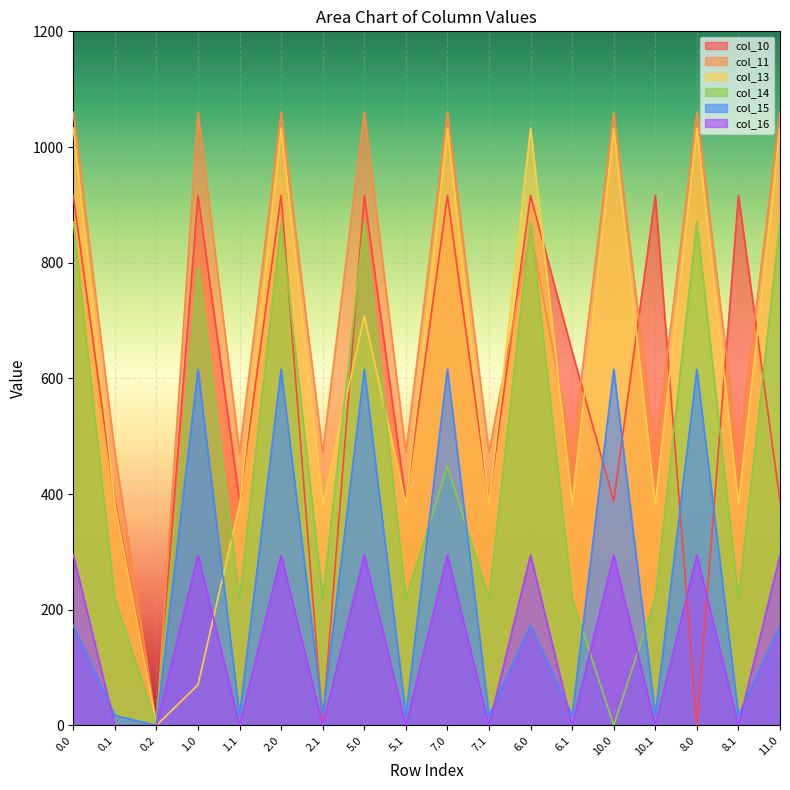

What is the average value of the col_11 series?

728.5